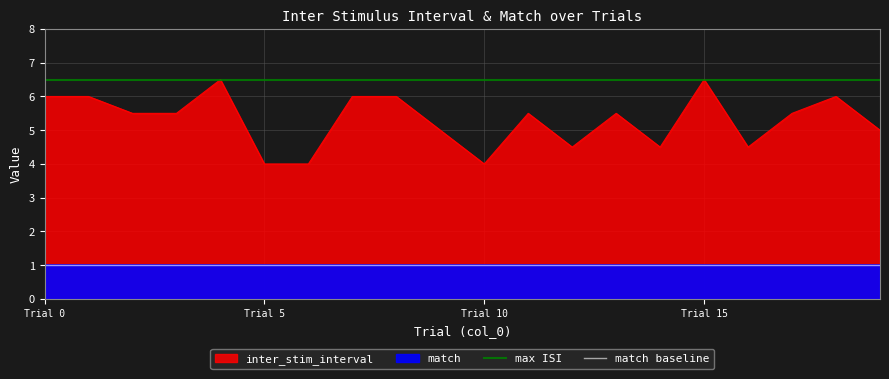

What is the maximum value for inter_stim_interval?

6.5